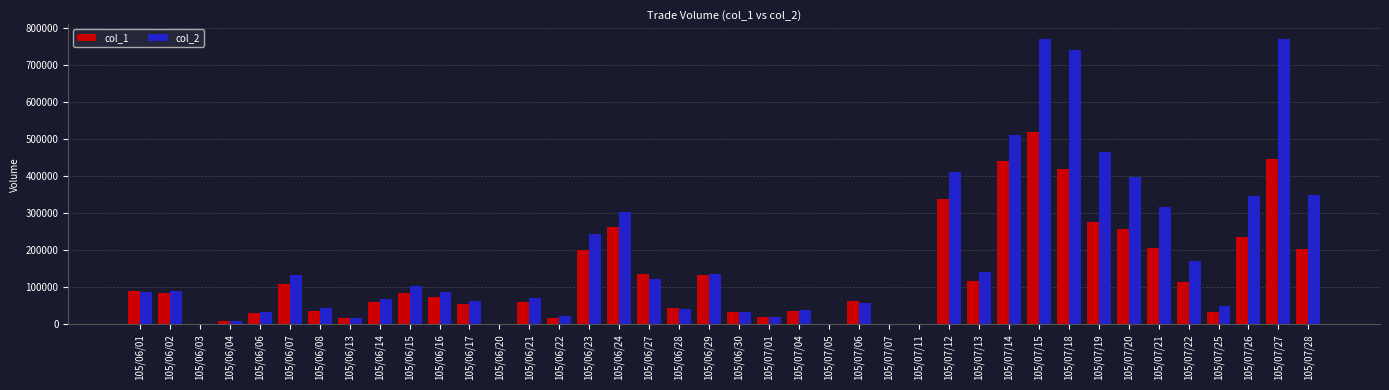

Which series changed the most between 105/07/07 and 105/07/20?

col_2